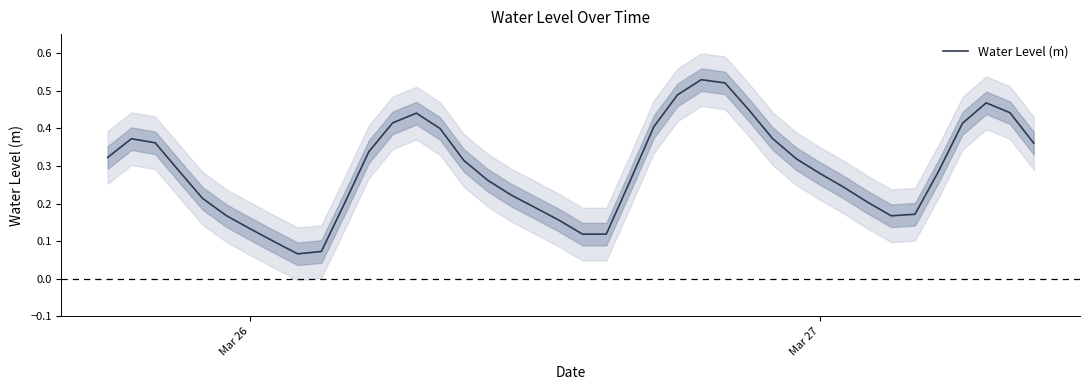

How many distinct data groups are displayed?

1